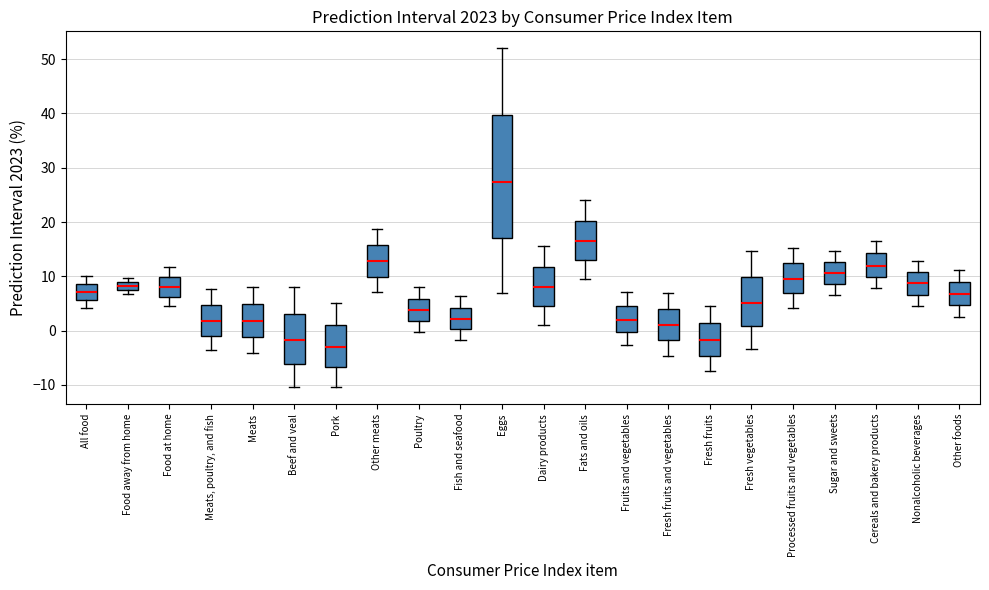

Which box's median line is the highest?

Eggs